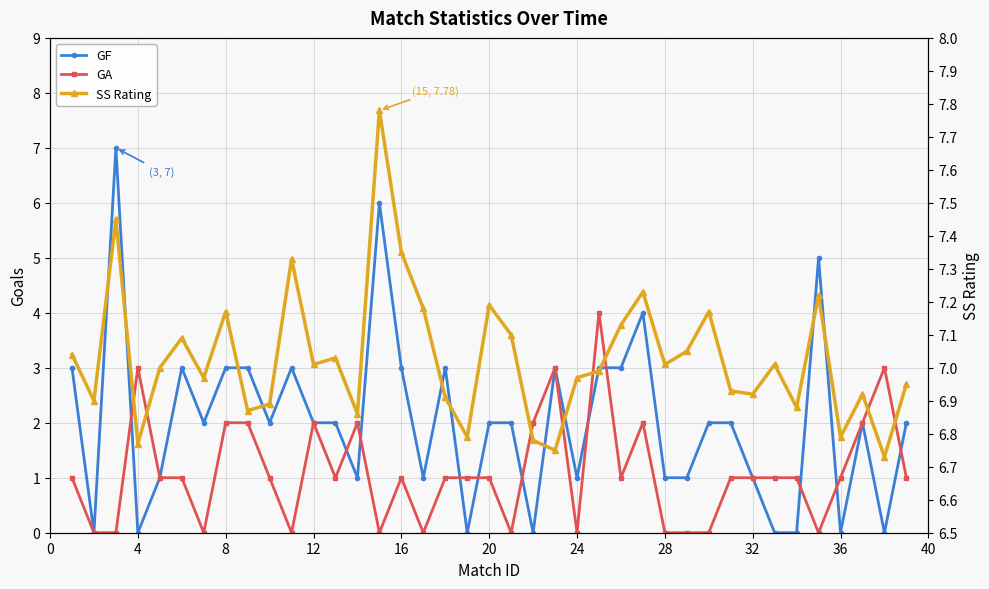

The GF series shows 4.8 at 22. True or false?

False